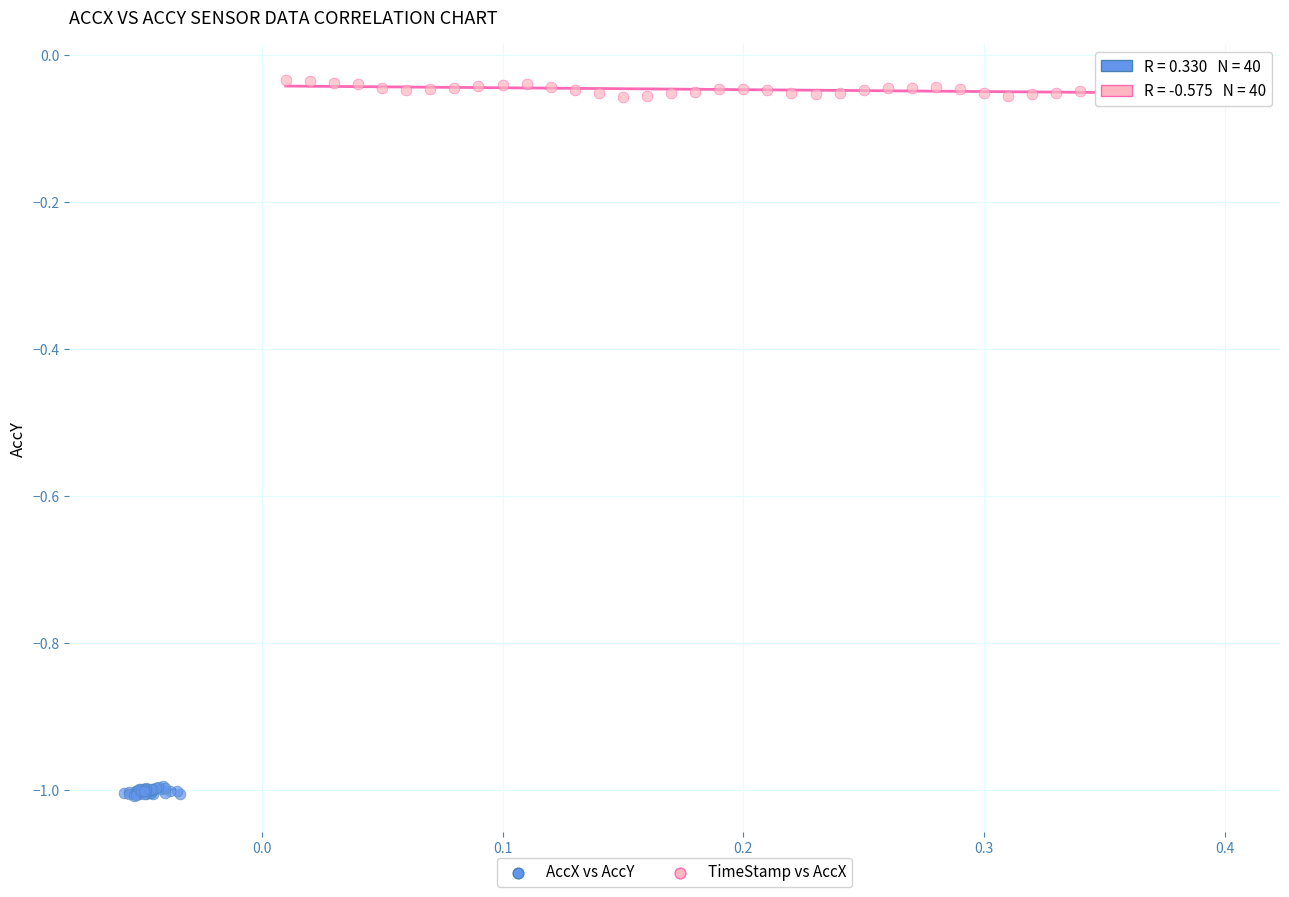

What are all the series names shown in the legend?

AccX vs AccY, TimeStamp vs AccX